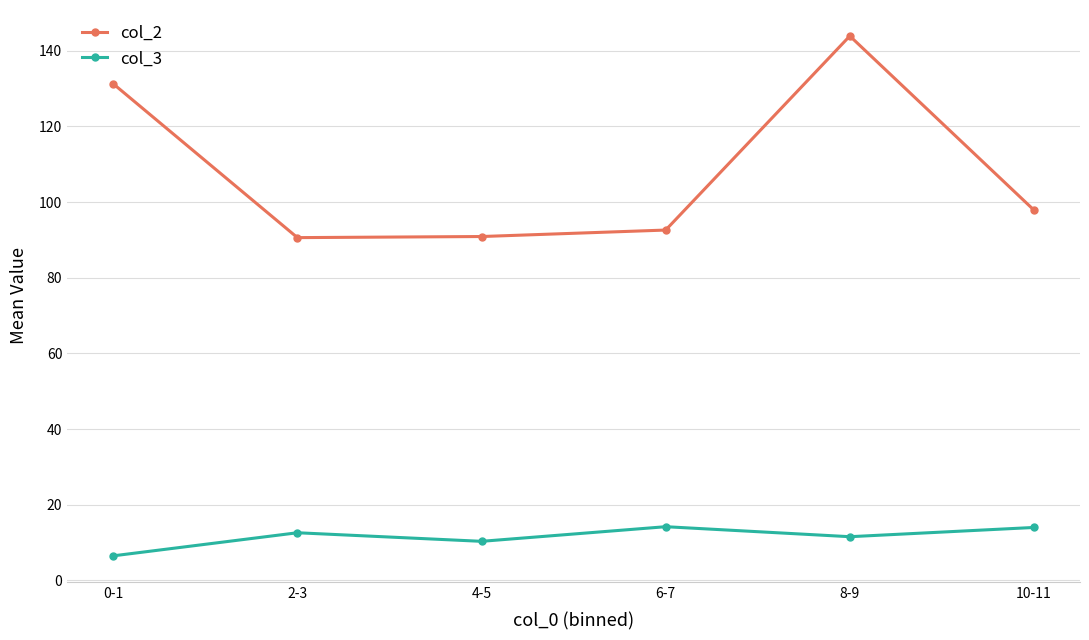

What is the label of the 3rd point from the right?

6-7